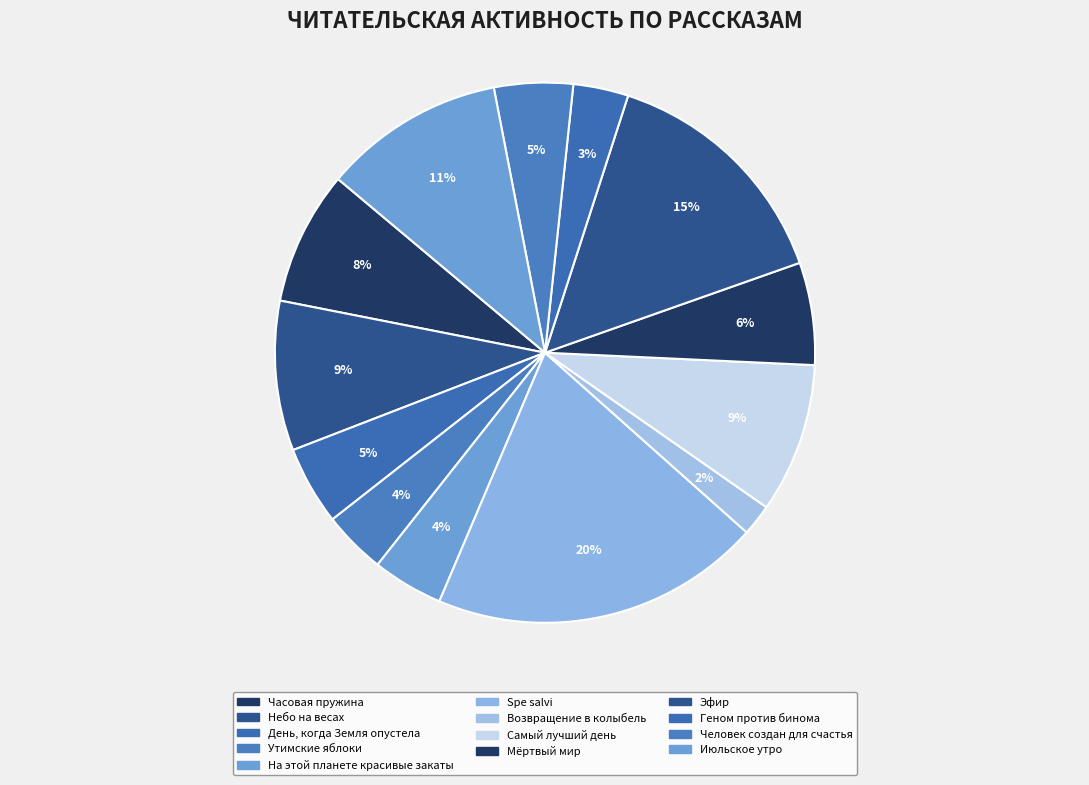

The Человек создан для счастья slice represents 14% of the pie. True or false?

False